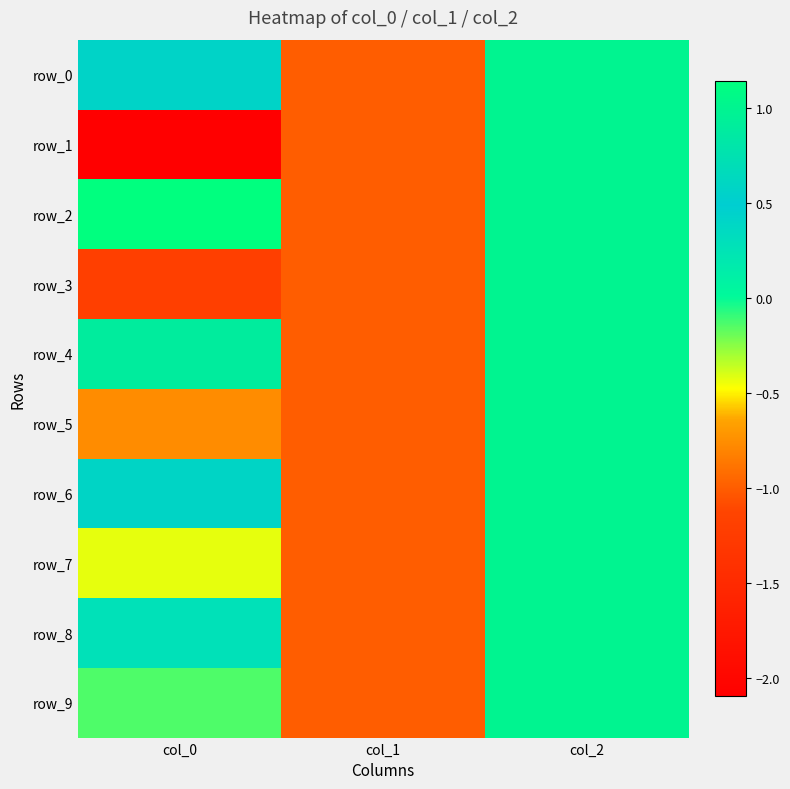

Which series has the widest spread of values?

row_1